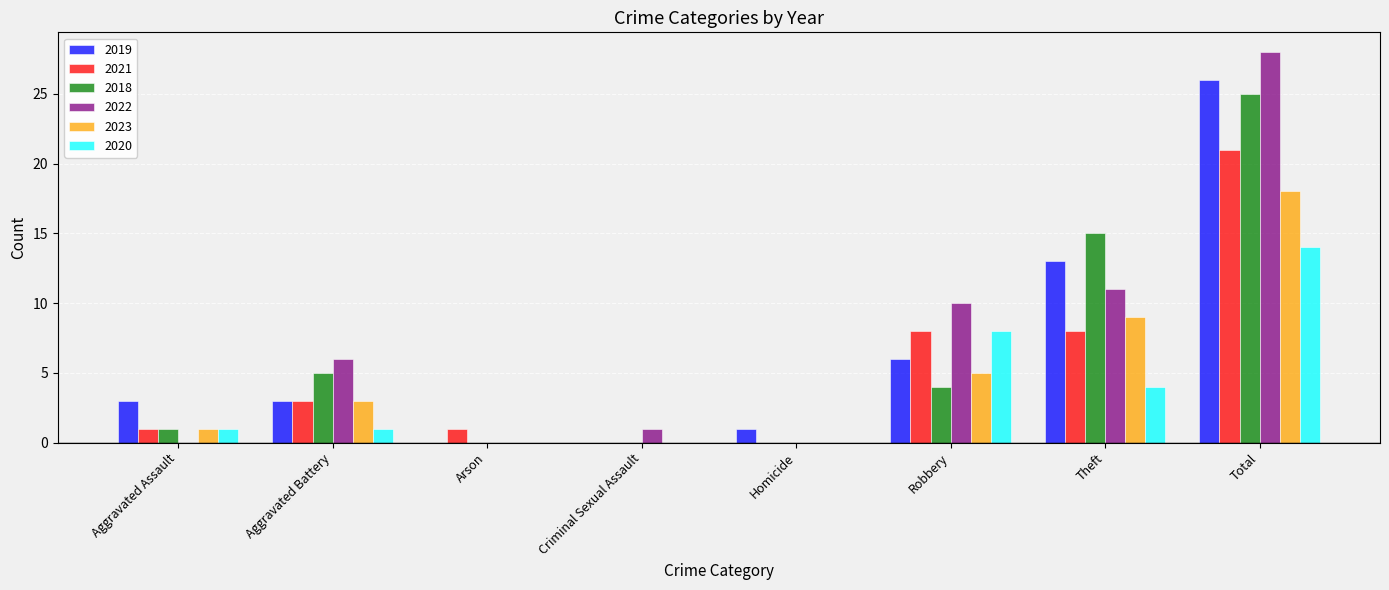

What is the highest value of the 2020 series?

14